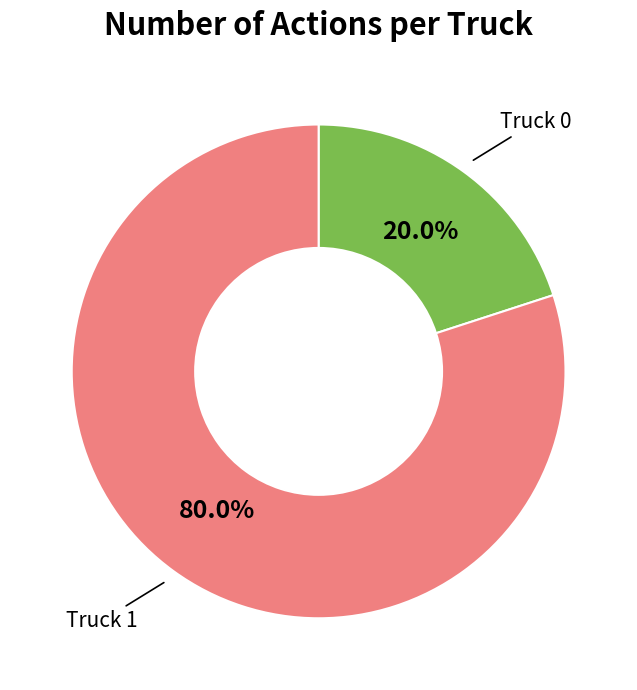

Is there a majority slice in this chart?

Yes